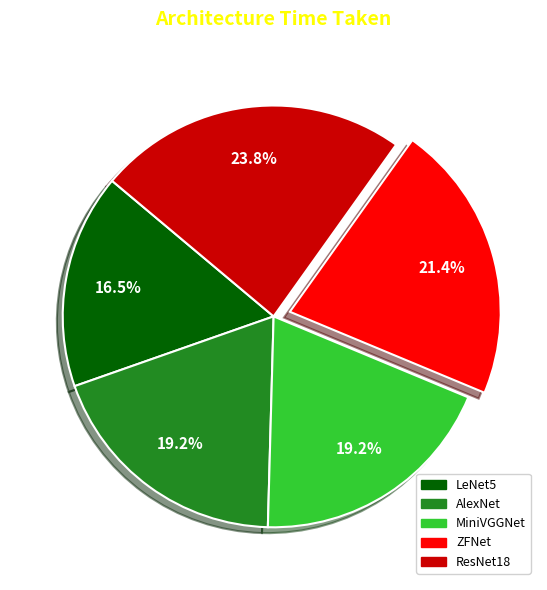

True or false: LeNet5 accounts for 23% of the total.

False